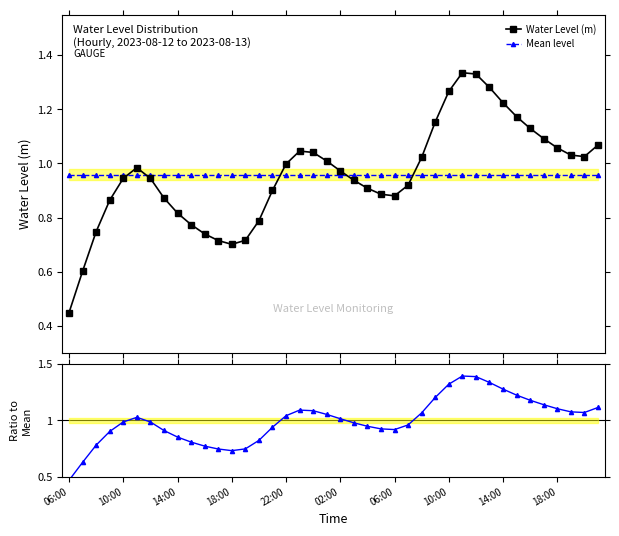

Which series has the largest range (max minus min)?

Ratio to mean